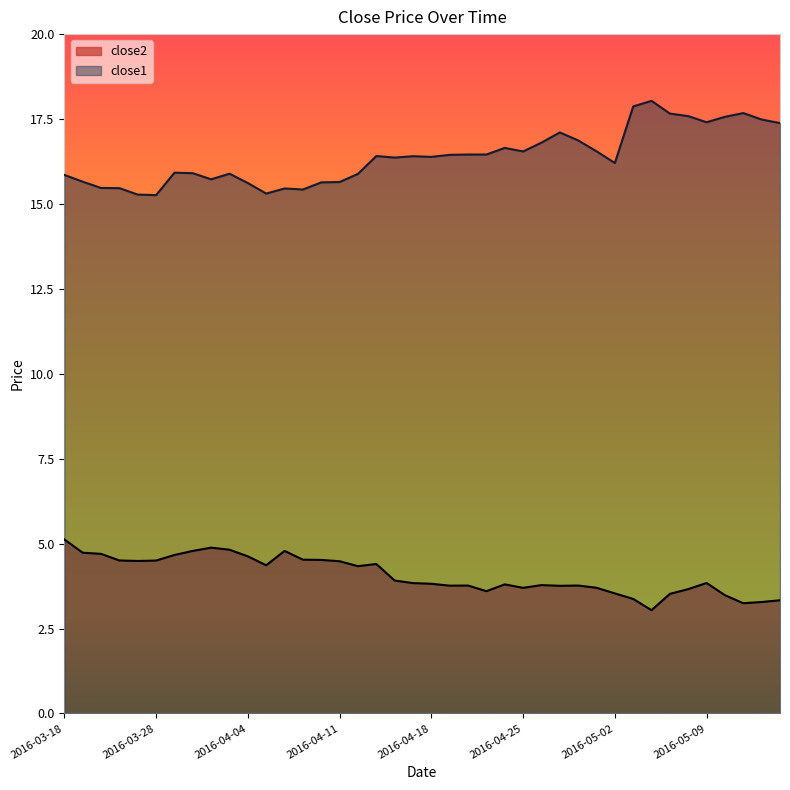

Which has a higher value, 2016-05-12 or 2016-03-31?

2016-03-31